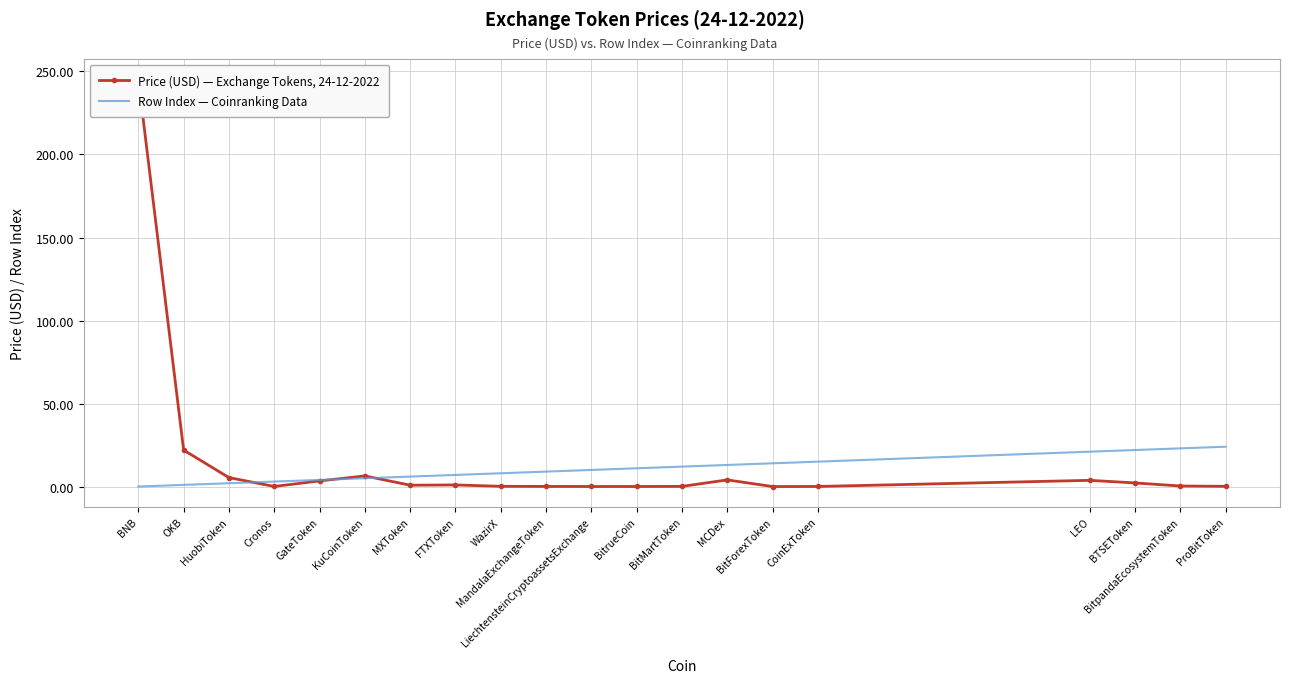

True or false: Price (USD) — Exchange Tokens, 24-12-2022 has a value of 0.0 at BitForexToken.

False